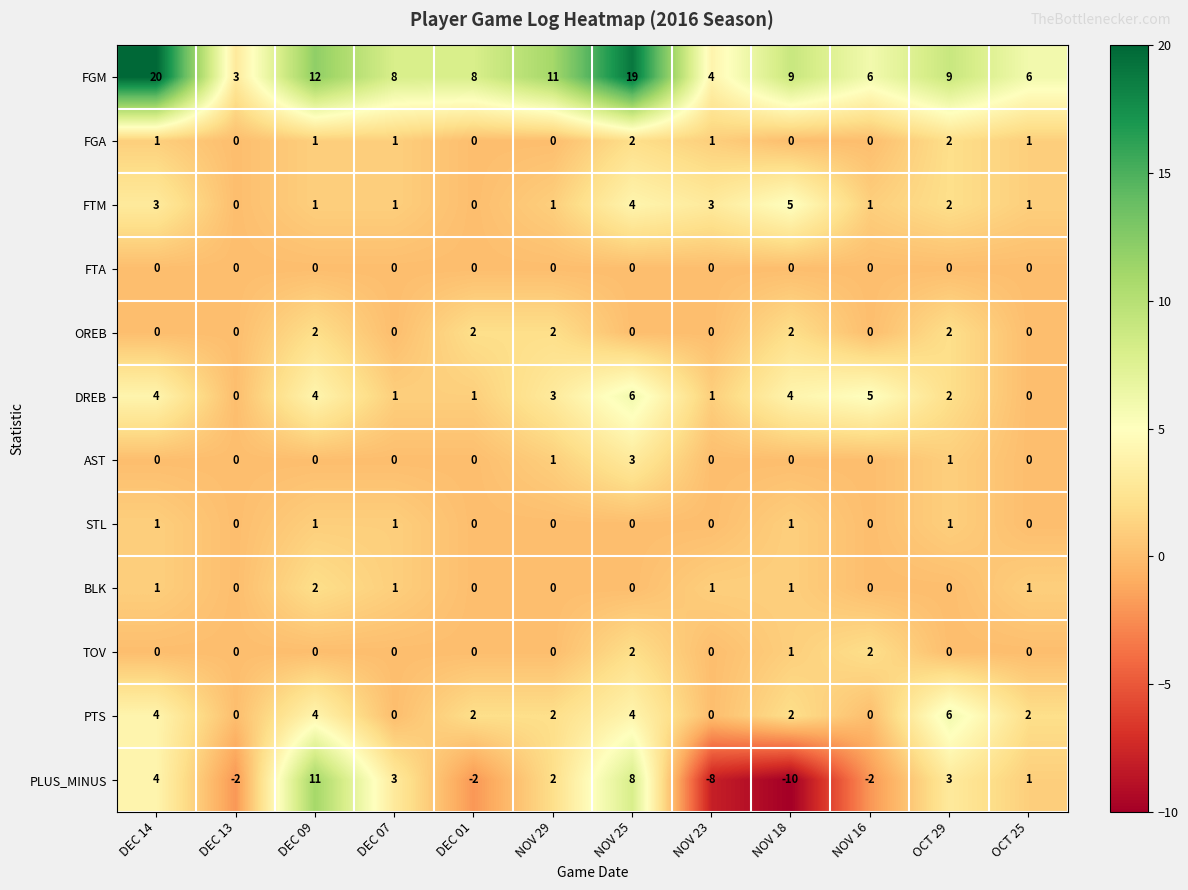

What is the spread (max minus min) of values at NOV 23?

12